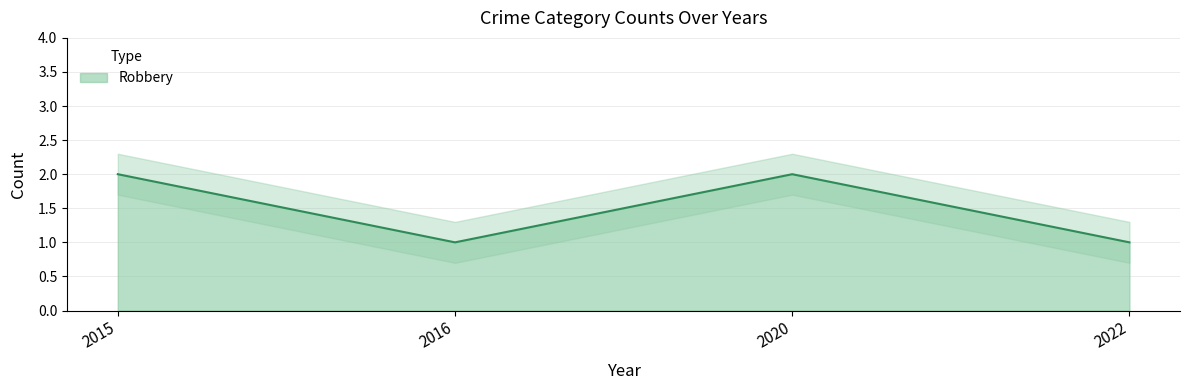

Is it true that the value at 2016 is 1?

False